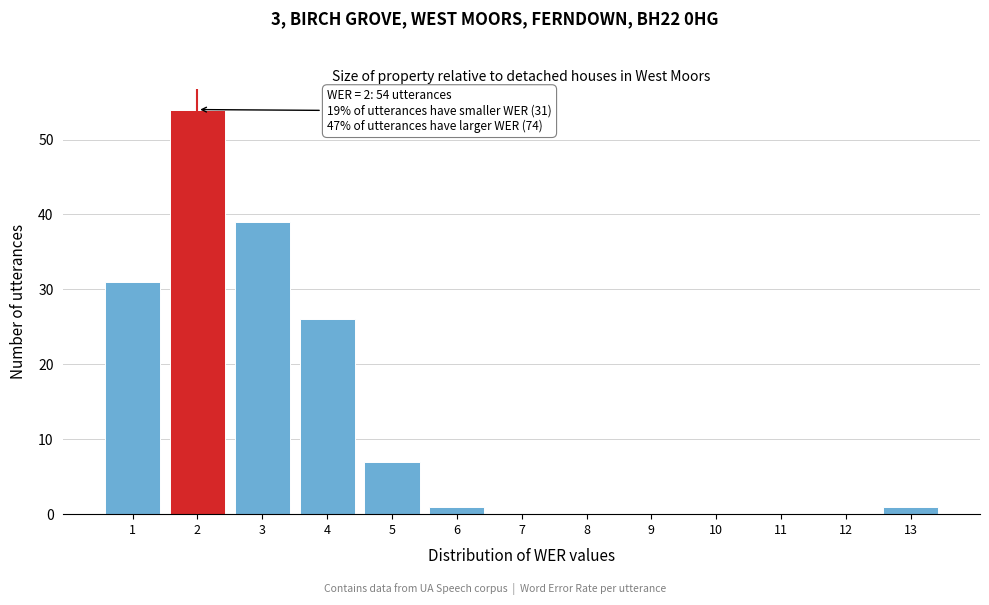

Which range on the x-axis has the tallest bar?

1.5 to 2.5